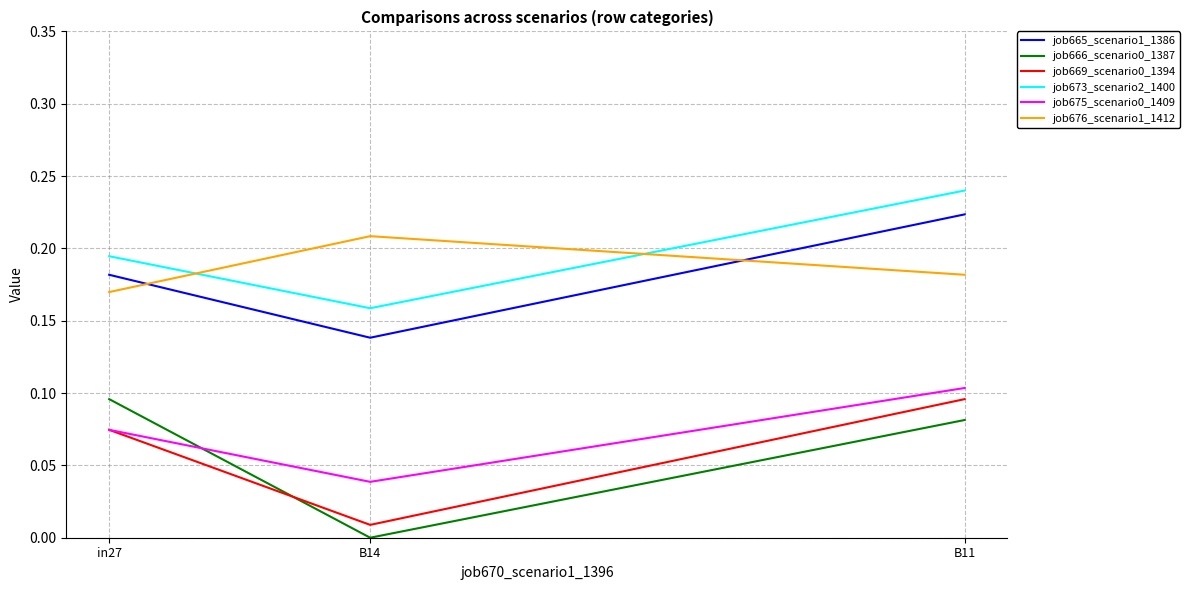

Is the value of job673_scenario2_1400 at B14 greater than the value of job665_scenario1_1386 at B14?

Yes